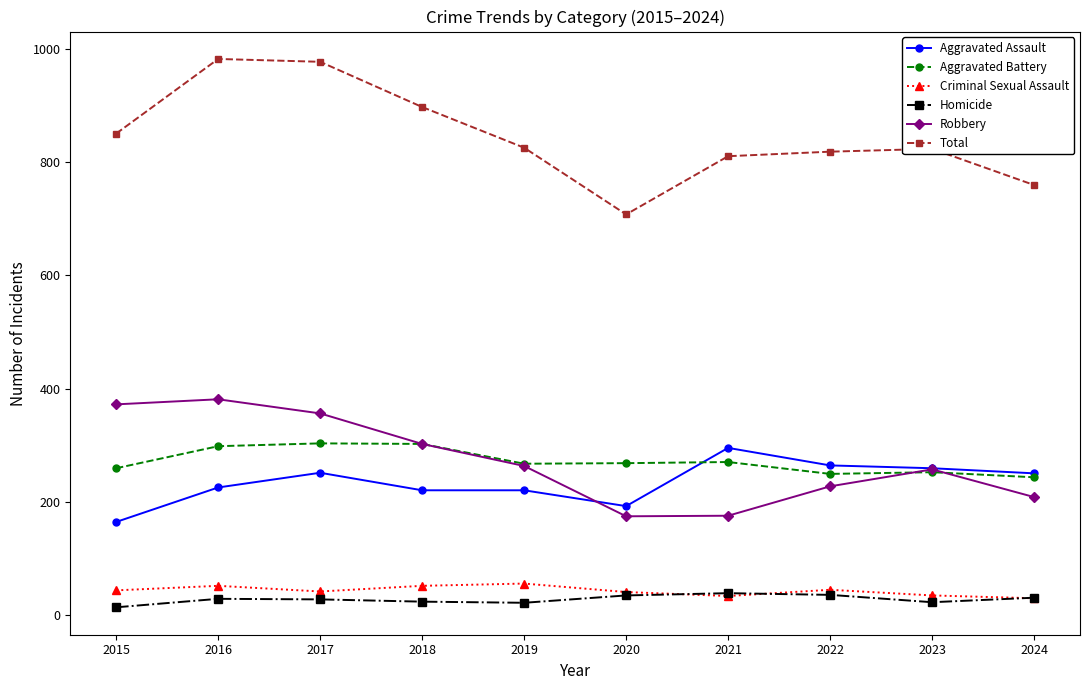

What is the lowest value of the Aggravated Battery series?

243